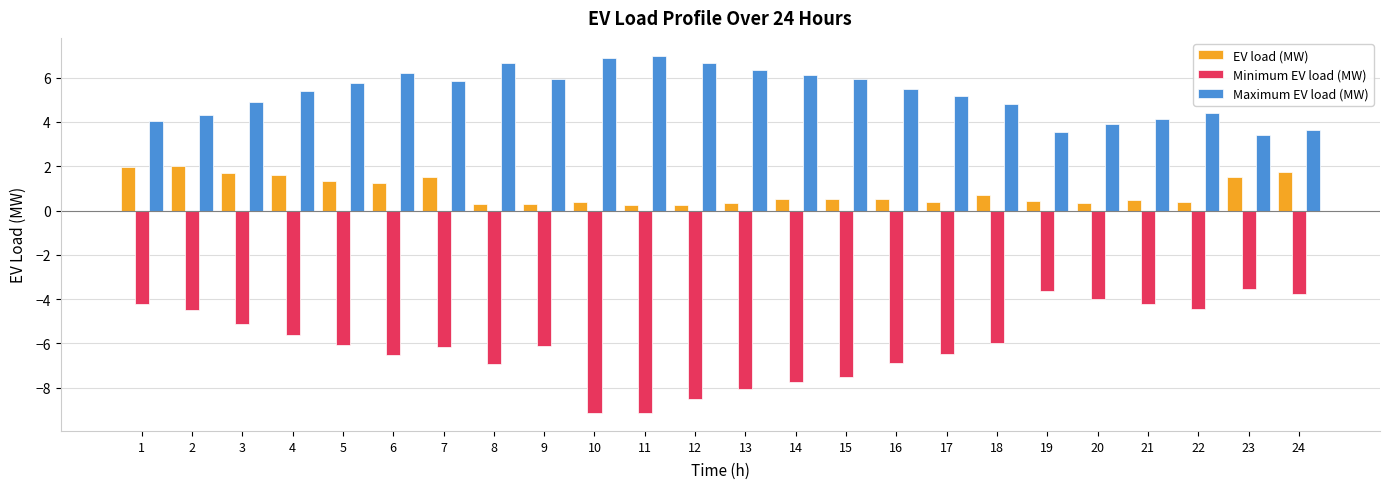

What is the value of the EV load (MW) bar at the 10th from the left?

0.4